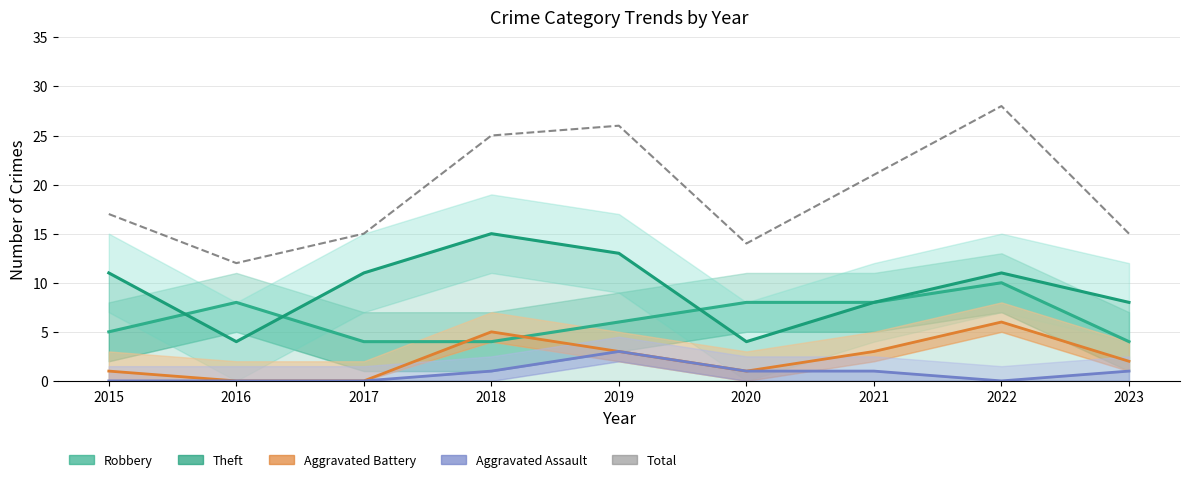

What value does the Total series have at 2023?

15